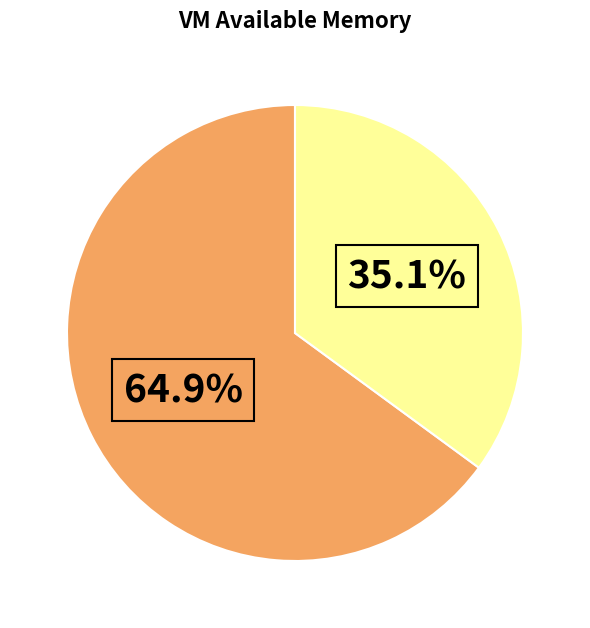

Count the number of slices in the pie.

2